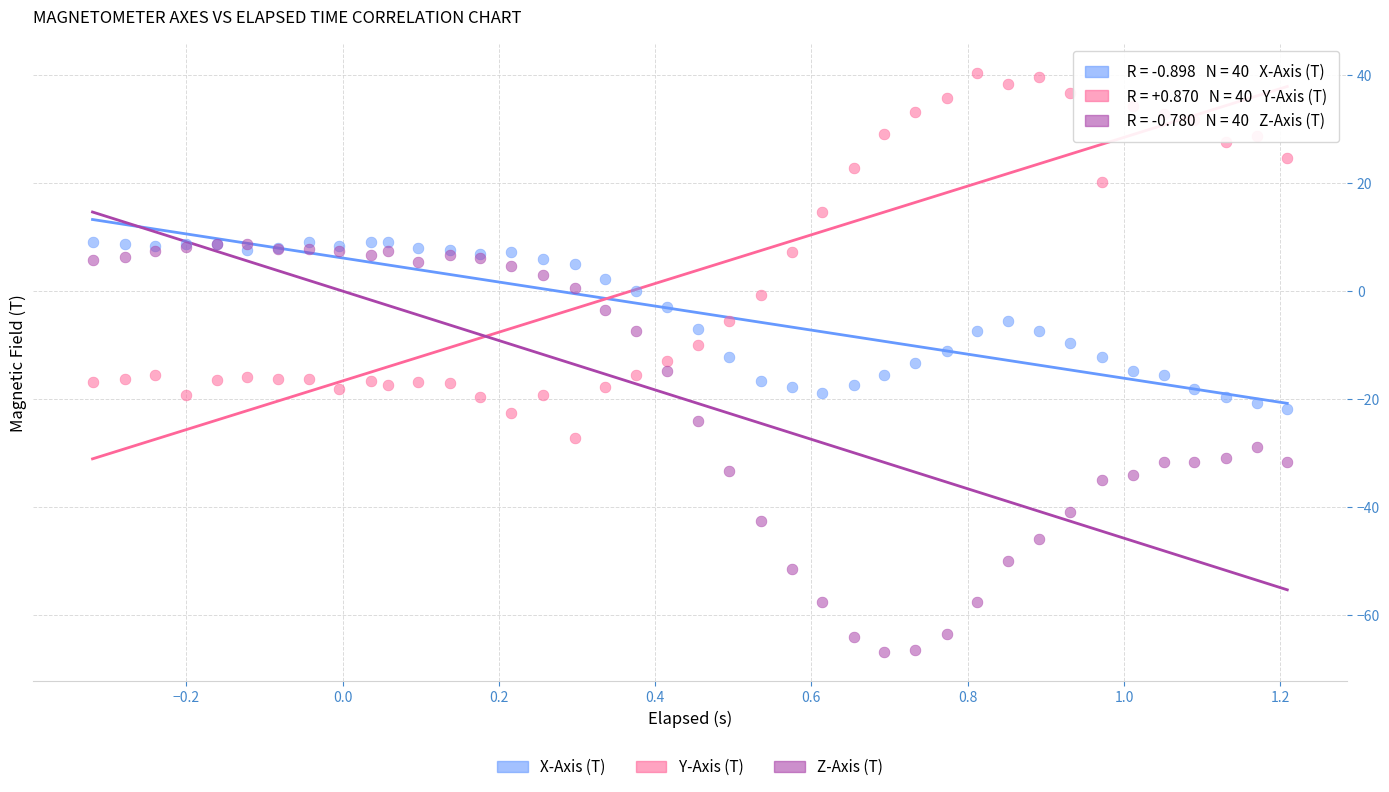

Which series contains the highest Y value?

Y-Axis (T)